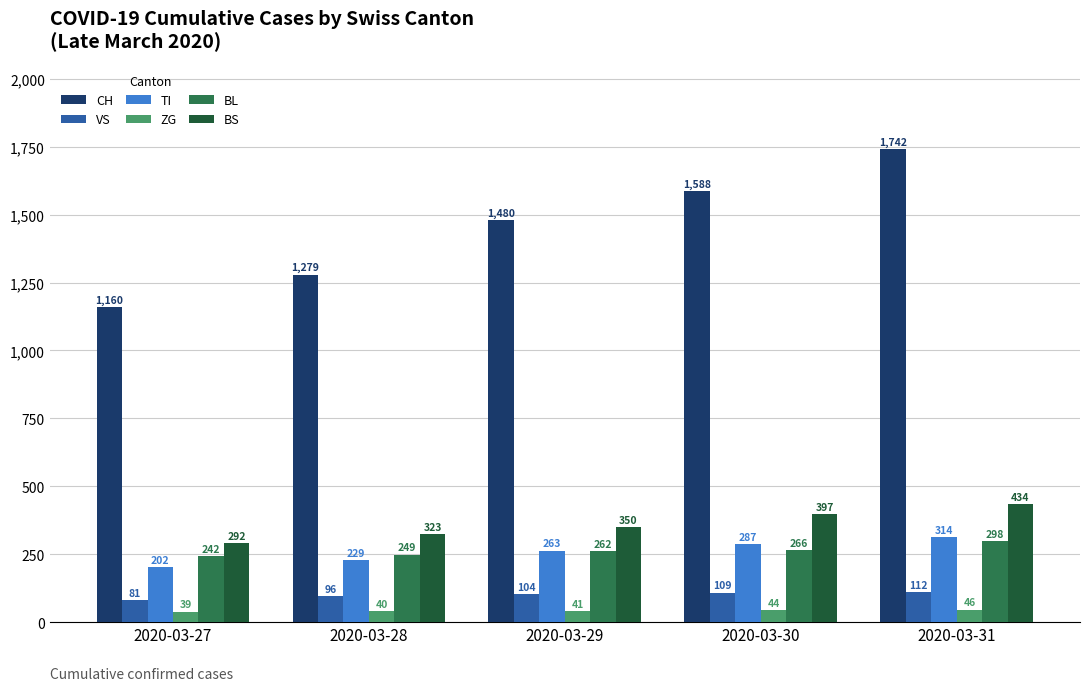

What is the value of the BL bar at the 5th from the left?

298